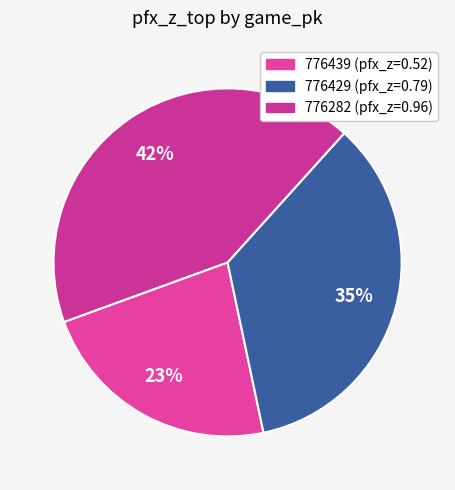

Combined, do 776282 and 776429 account for over 50%?

Yes